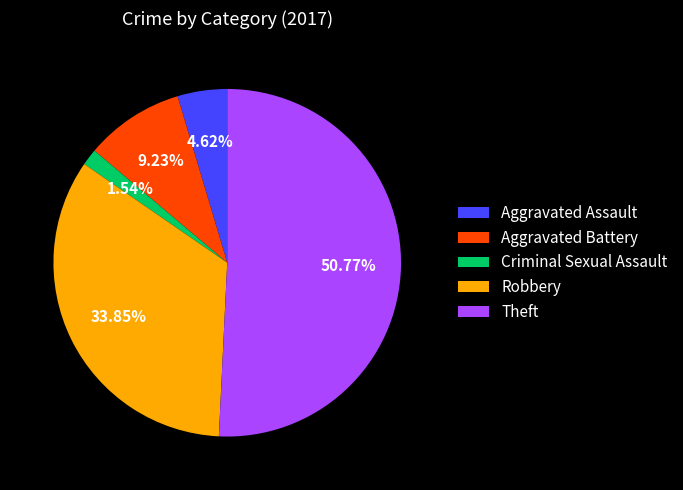

Does Aggravated Battery account for over 50% of the chart?

No